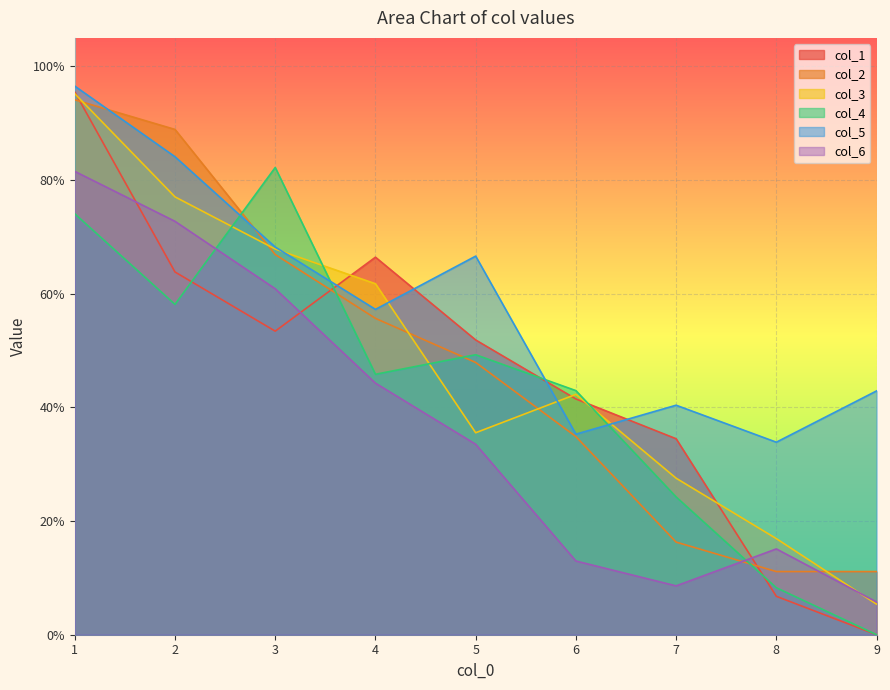

True or false: col_1 has a value of 0.3 at 7.

True